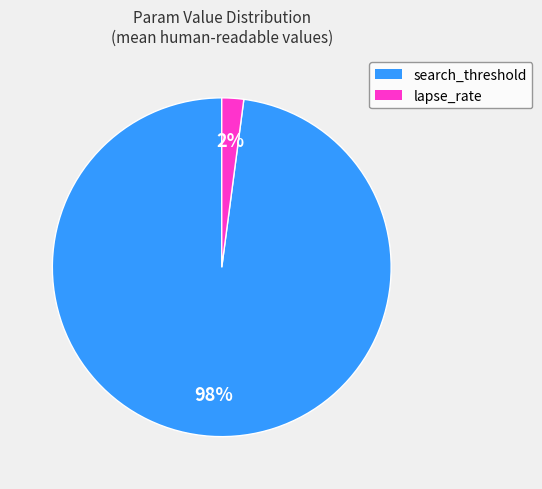

Count the number of slices in the pie.

2